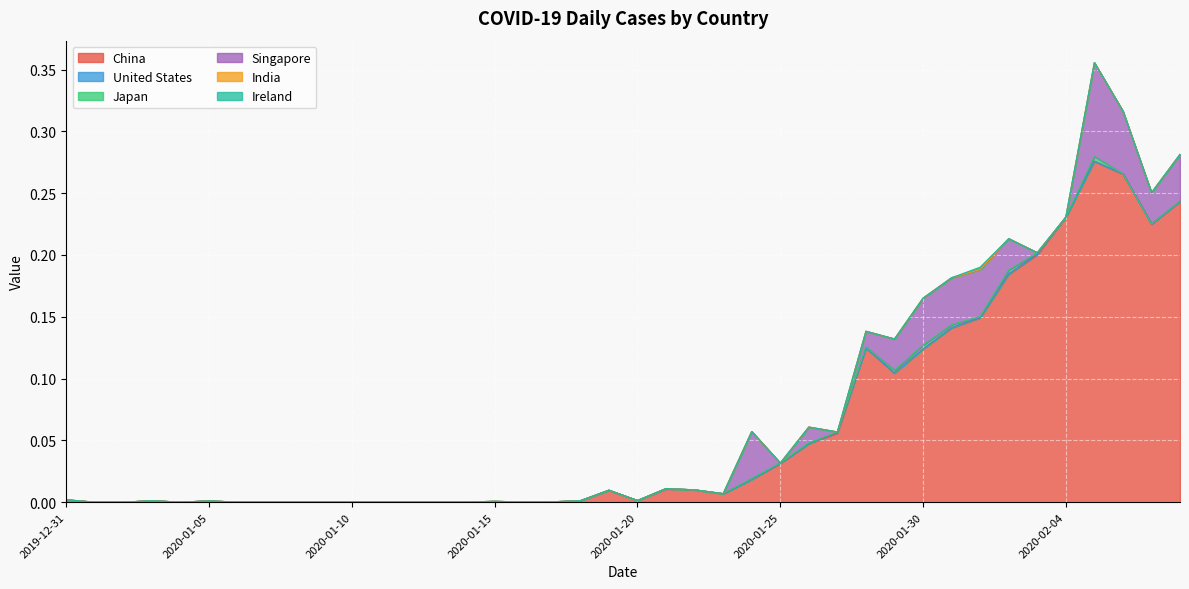

Which series has the largest total across all categories?

China